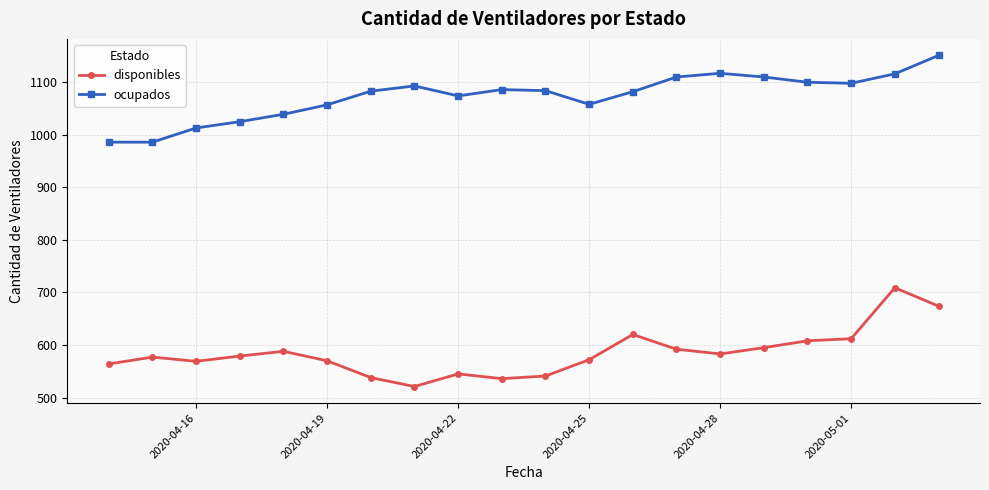

What is the sum of all disponibles values?

11693